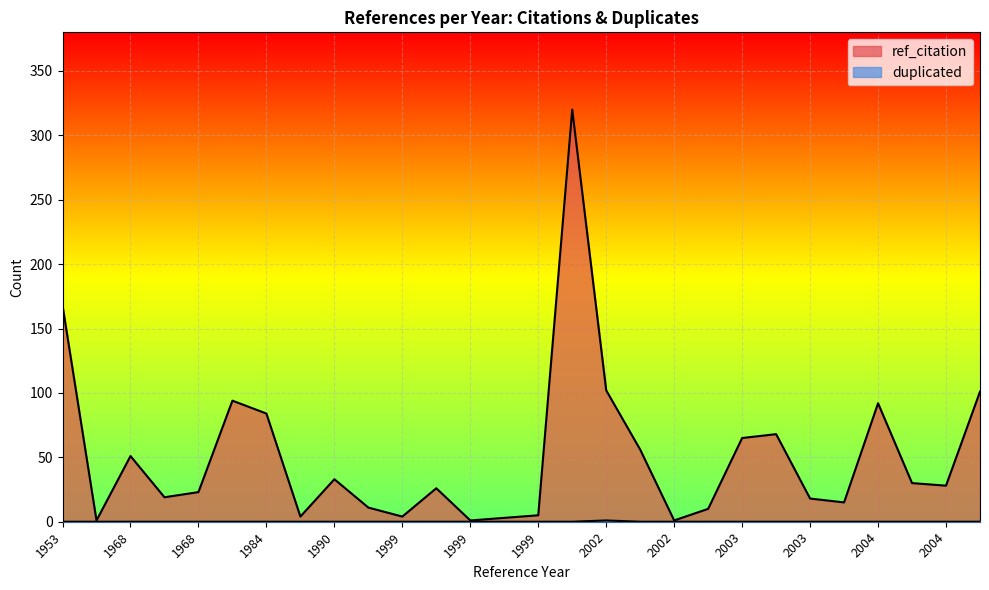

Rank the series by their maximum value, from highest to lowest.

ref_citation, duplicated